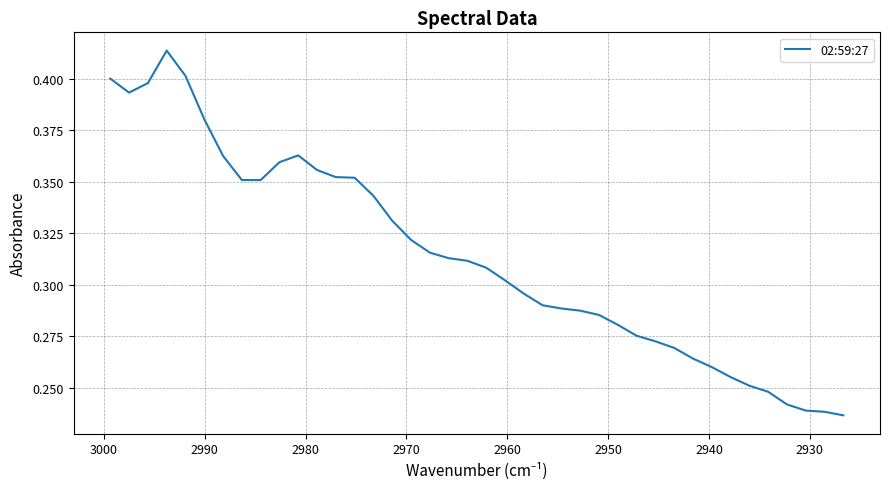

How many values are between 0 and 1?

40